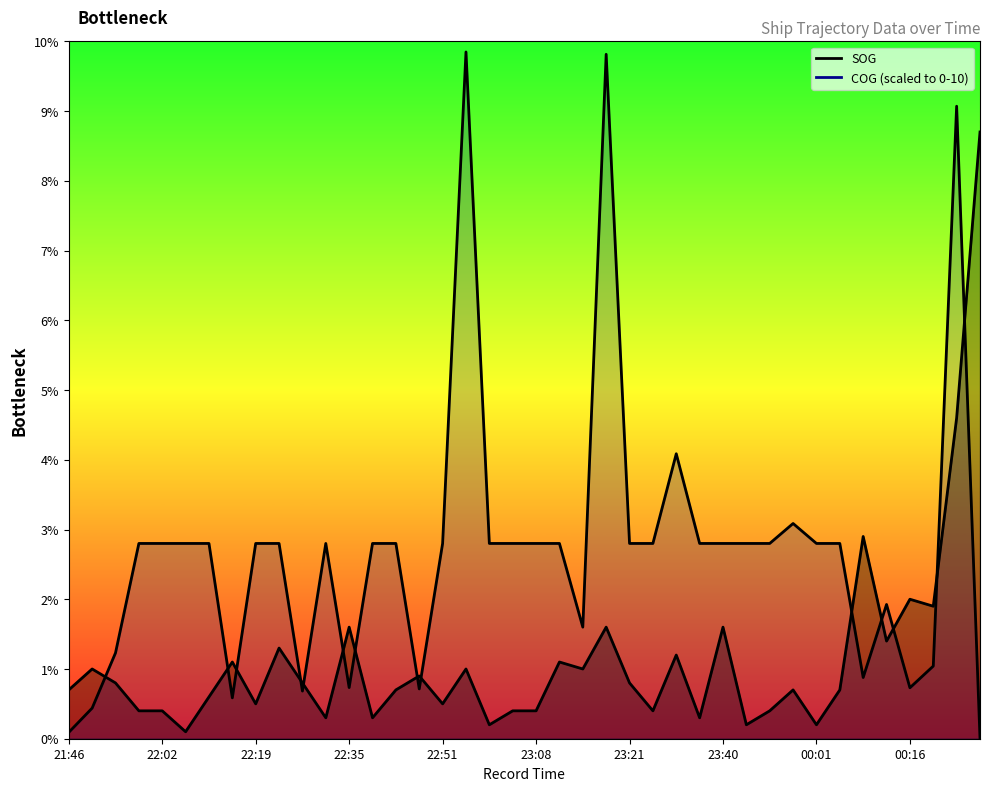

What is the maximum value for SOG?

8.7